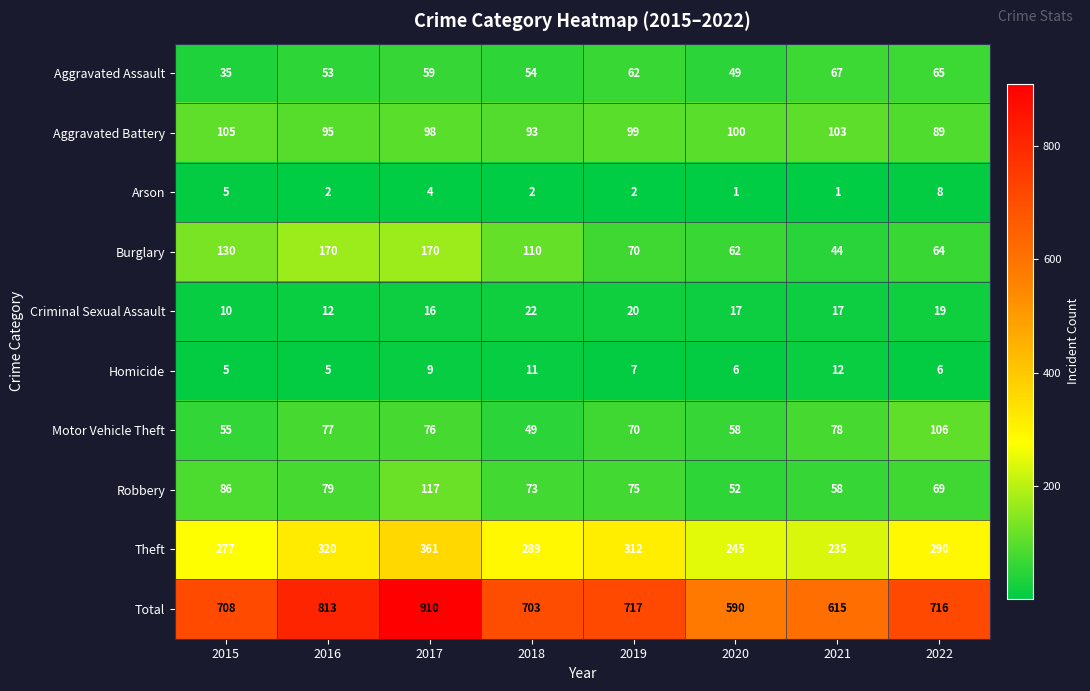

How many distinct data groups are displayed?

10